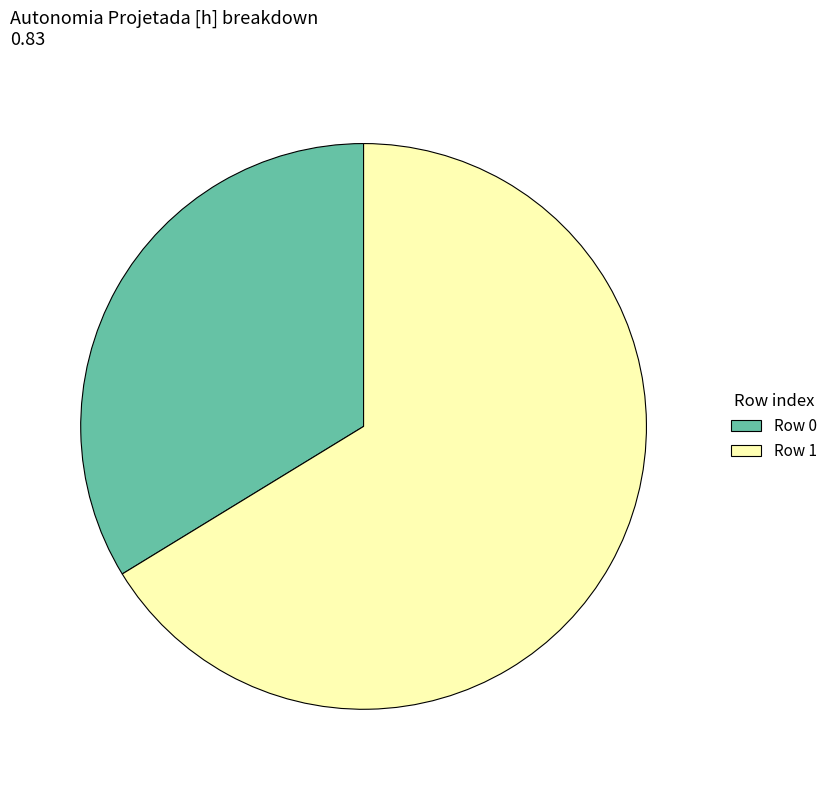

Which has a higher value, Row 1 or Row 0?

Row 1